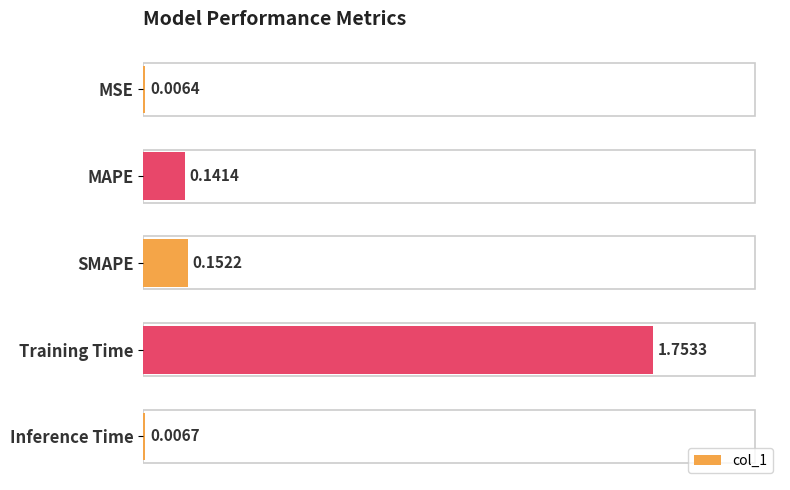

Between Training Time and SMAPE, which is larger?

Training Time